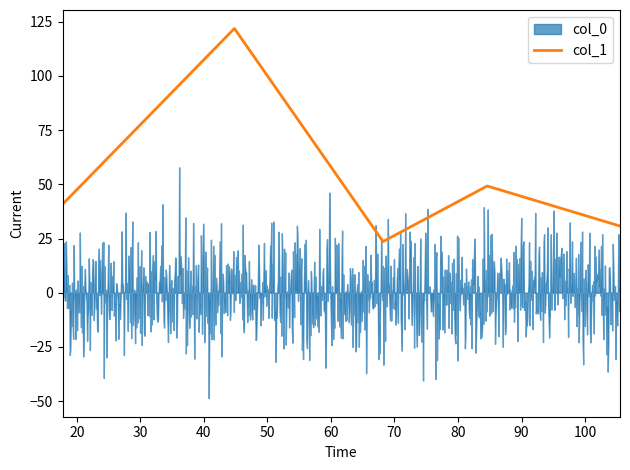

What is the maximum value for col_1?

121.8